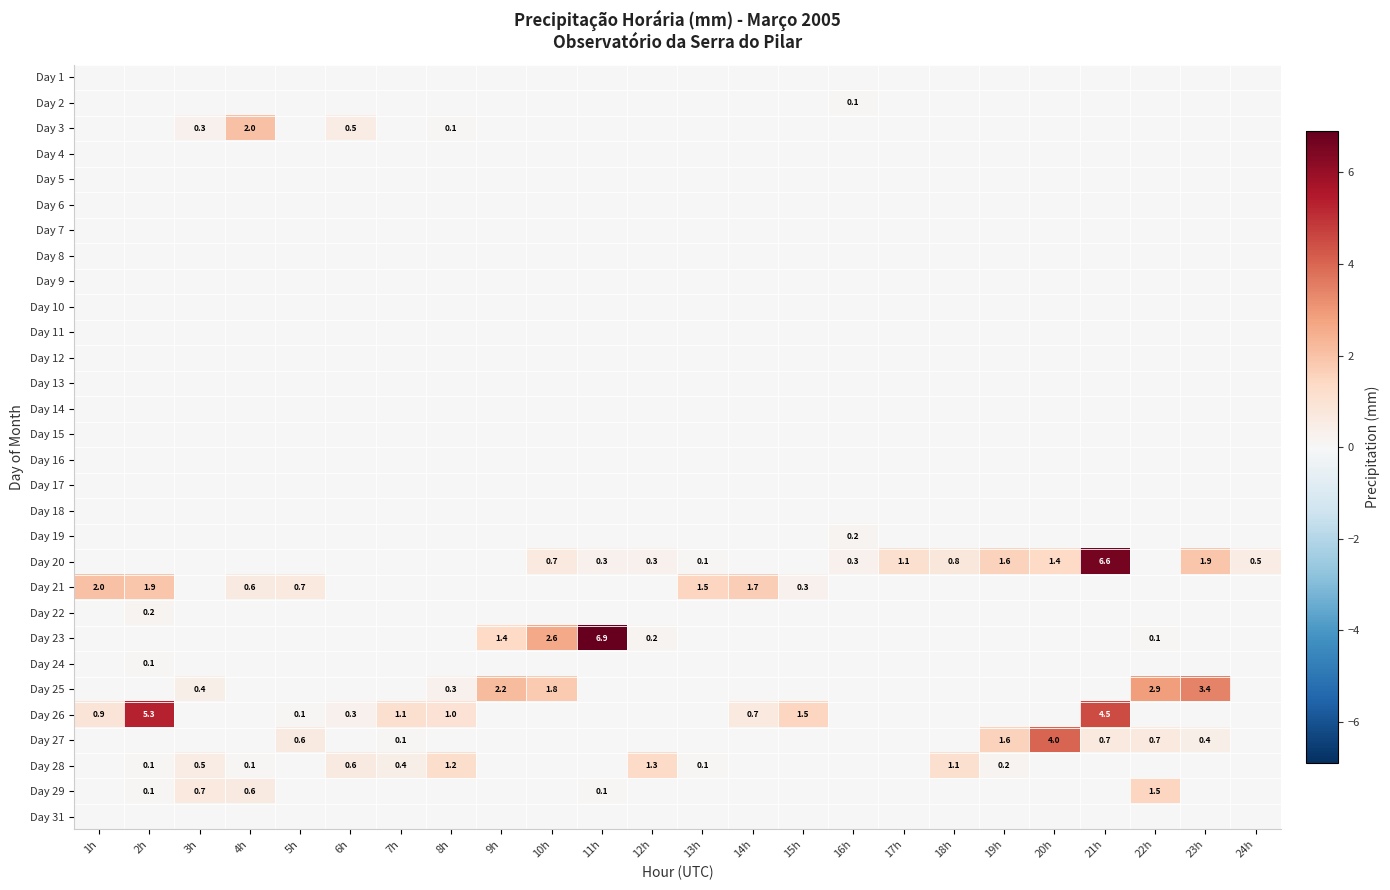

Is it true that Day 27 equals 1.3 at 2h?

False